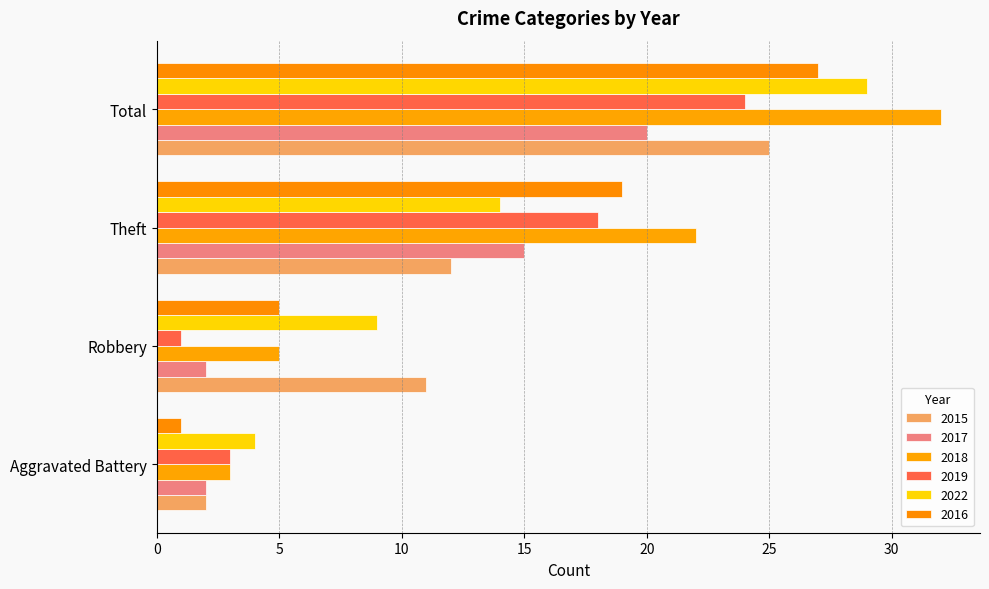

What is the label of the 4th bar from the right?

Aggravated Battery